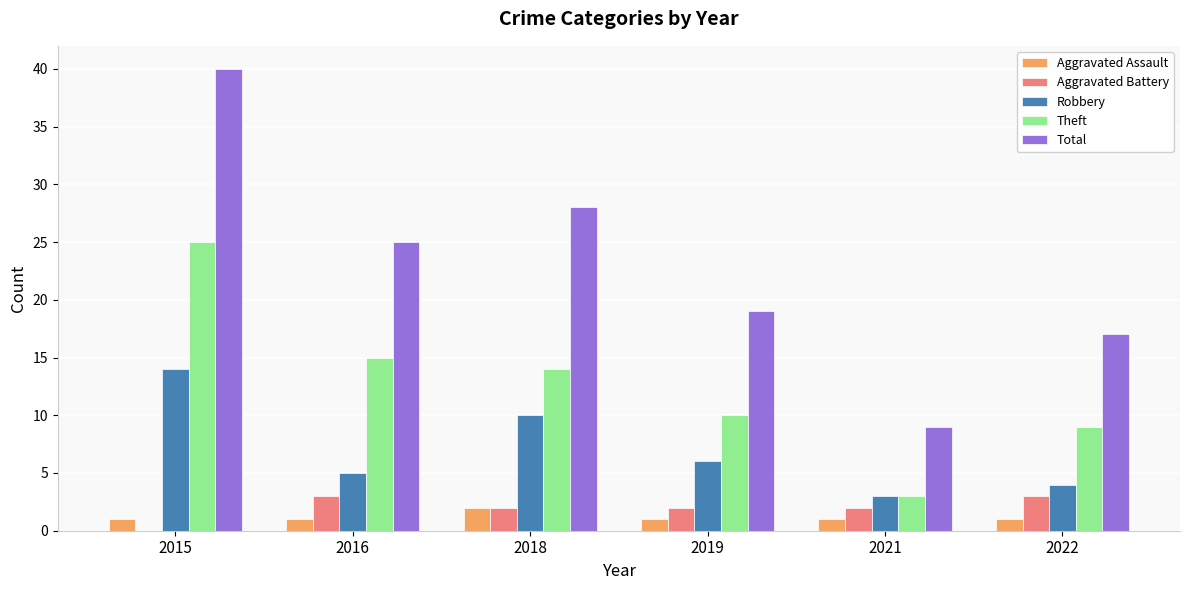

Between 2015 and 2021, which series saw the biggest shift?

Total